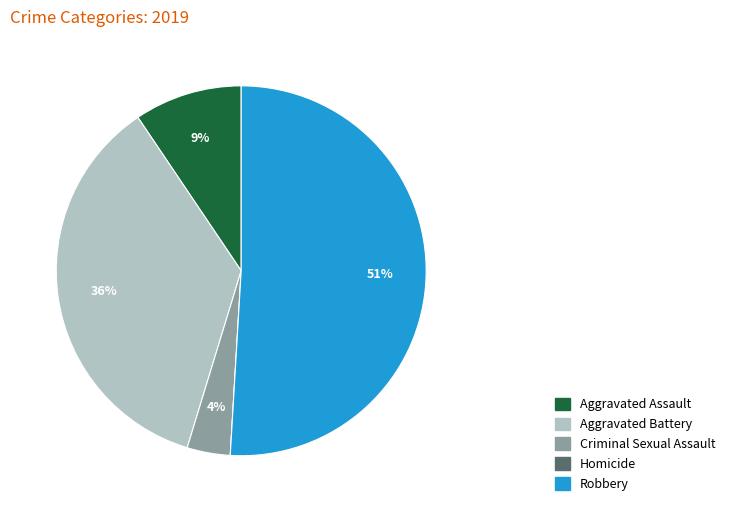

To the nearest percent, what percentage of the pie is Robbery?

51%